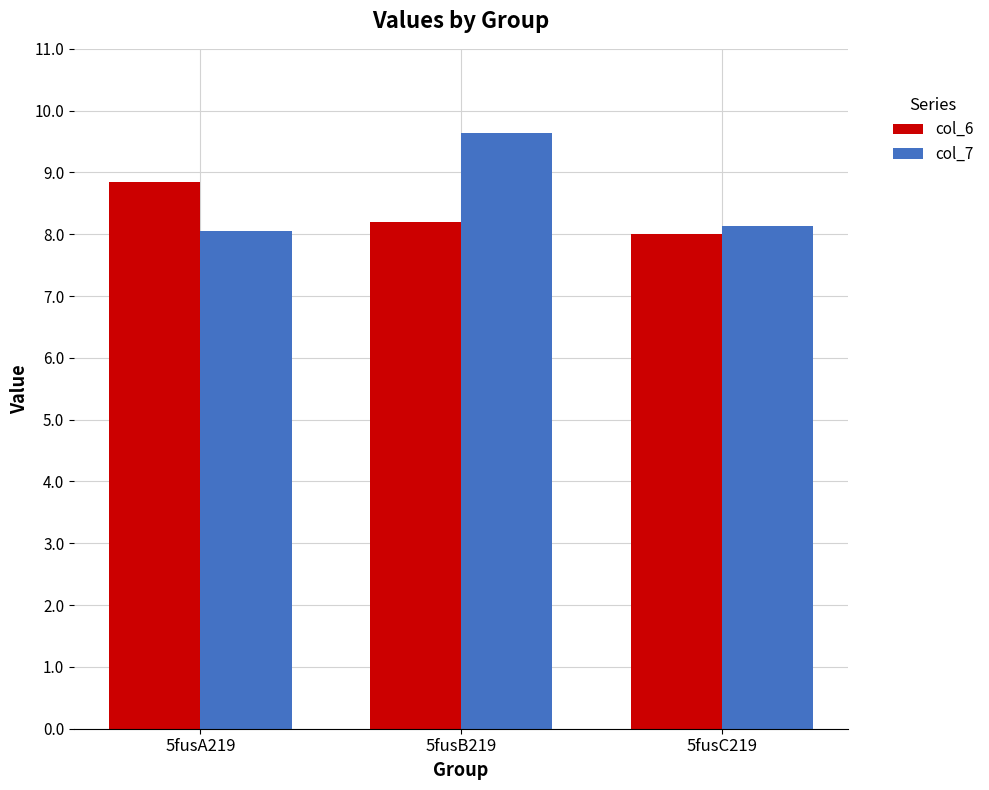

What is the greatest value displayed?

9.6